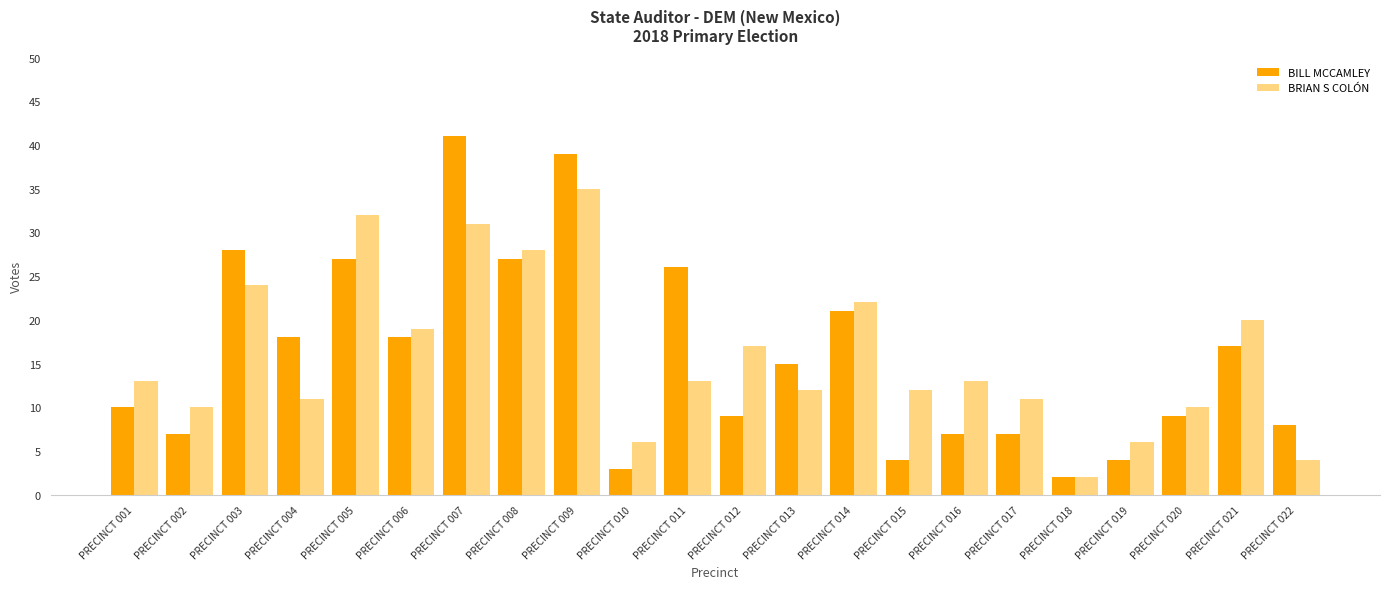

What are all the series names shown in the legend?

BILL MCCAMLEY, BRIAN S COLÓN